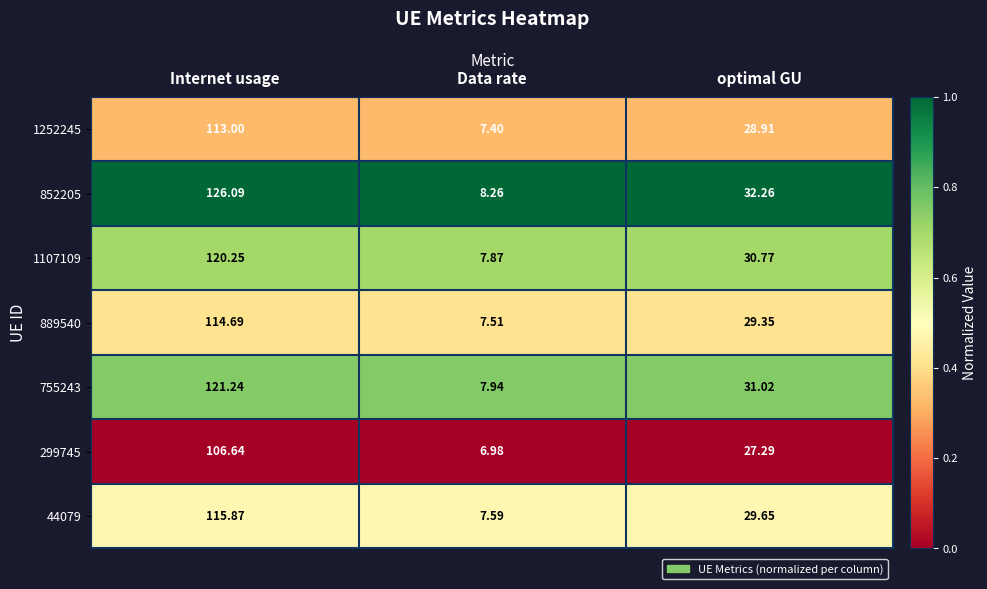

At which category is the sum across all series the highest?

Internet usage